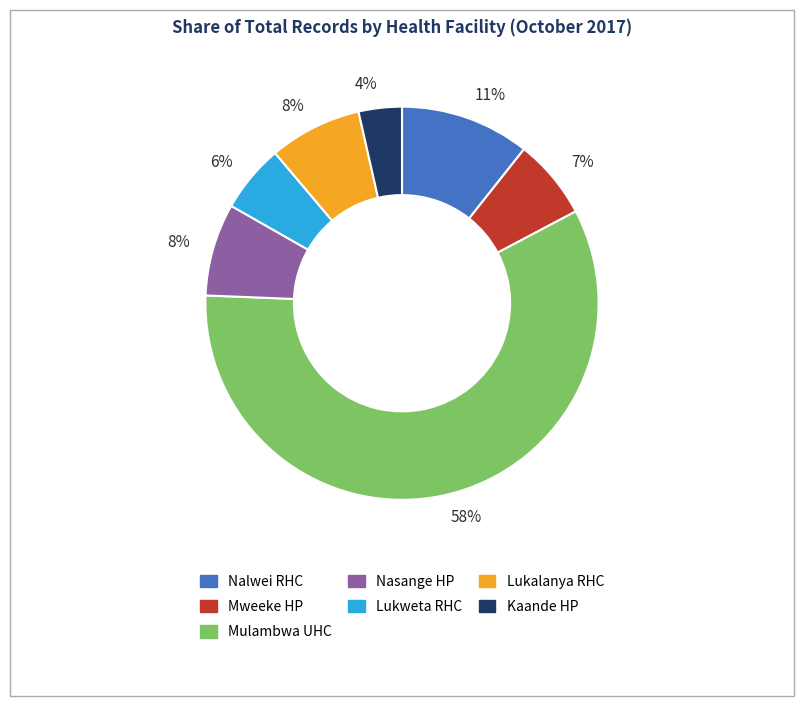

To the nearest percent, what is the average slice percentage?

14%